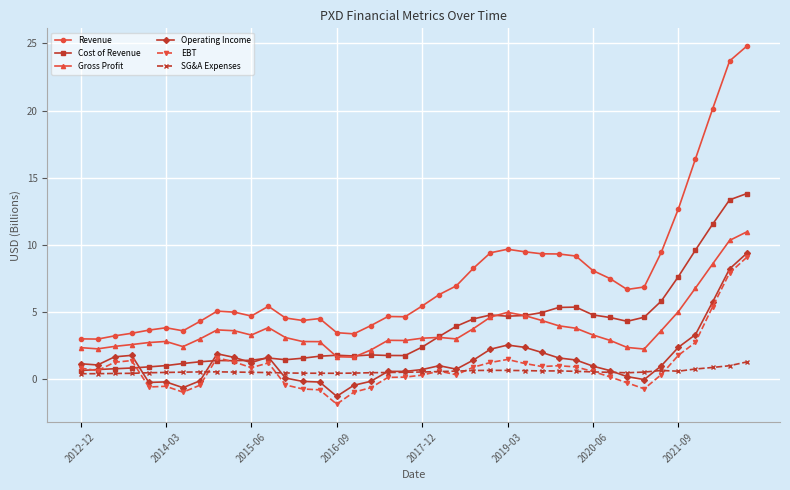

True or false: SG&A Expenses and Revenue intersect in this chart.

False